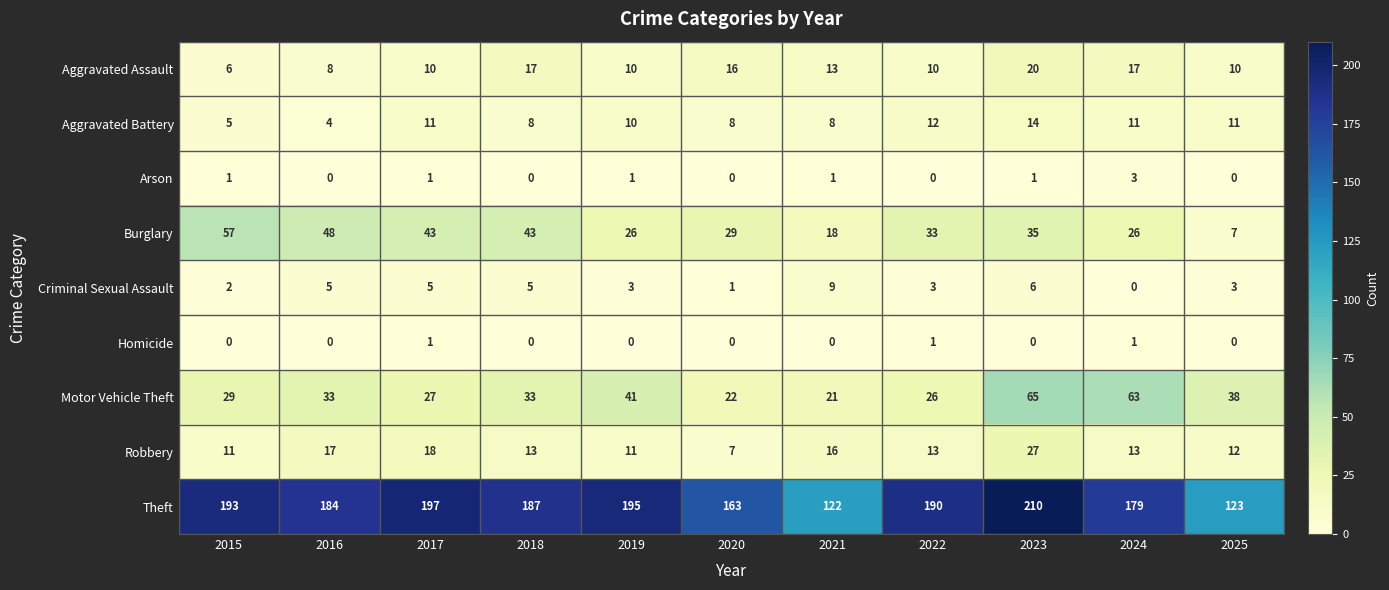

Rank the series at 2021 from highest to lowest value.

Theft, Motor Vehicle Theft, Burglary, Robbery, Aggravated Assault, Criminal Sexual Assault, Aggravated Battery, Arson, Homicide